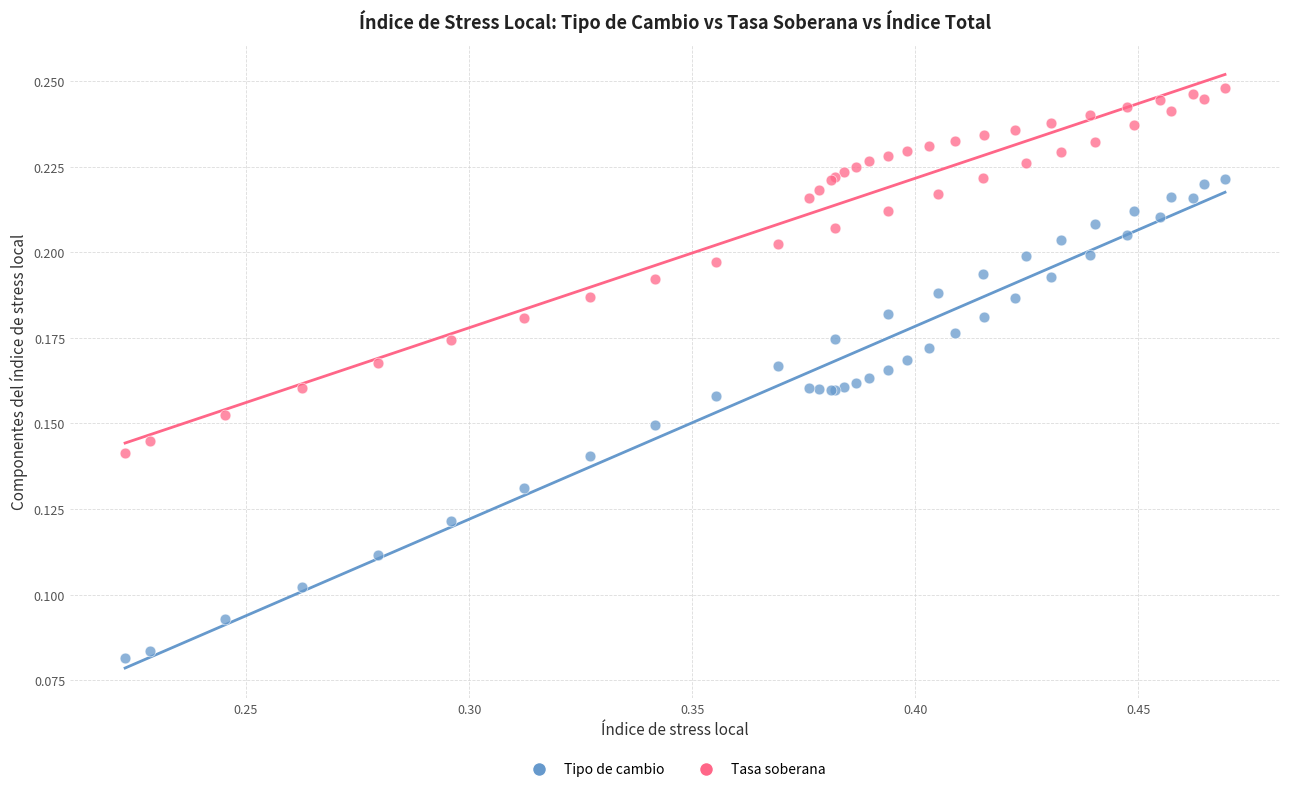

What are all the series names shown in the legend?

Tipo de cambio, Tasa soberana